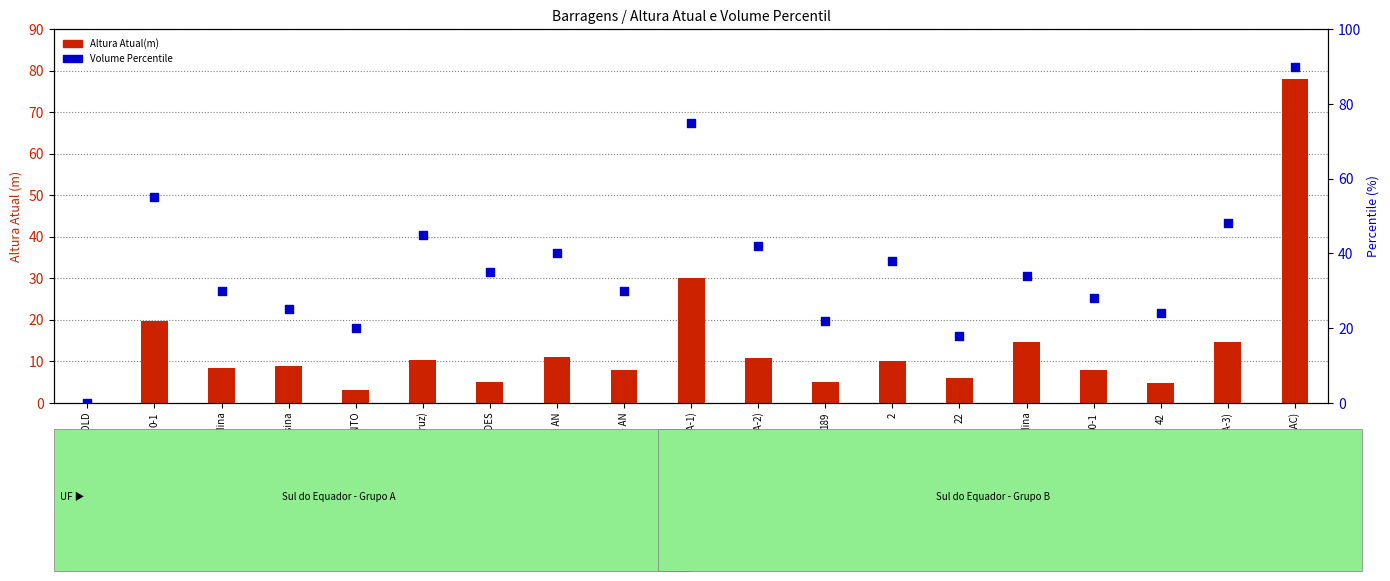

At which category is the sum across all series the highest?

5 (MAC)